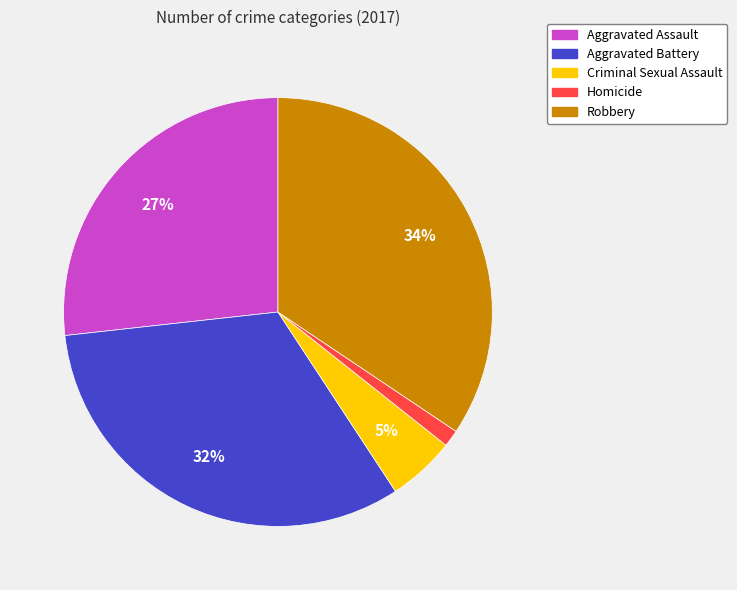

Is the sum of Criminal Sexual Assault and Aggravated Battery greater than half?

No